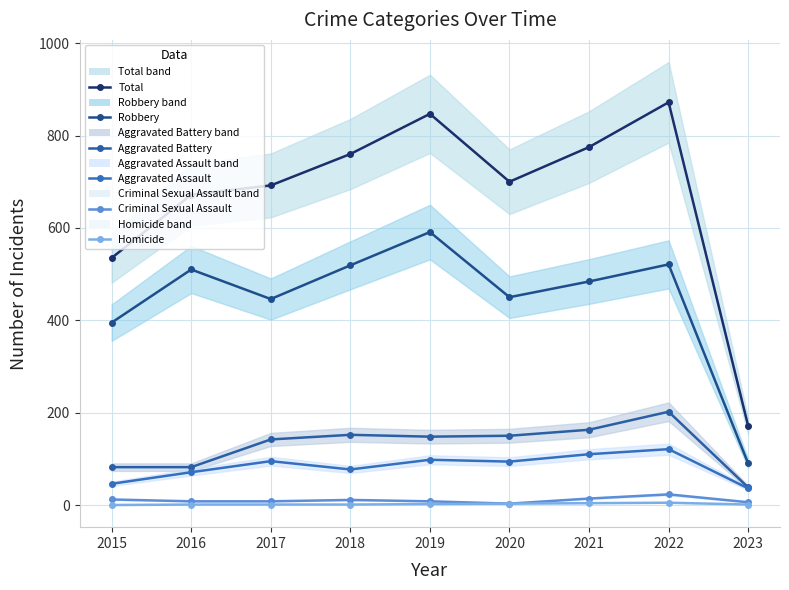

What is the difference between the second highest and minimum values in the Aggravated Assault series?

74